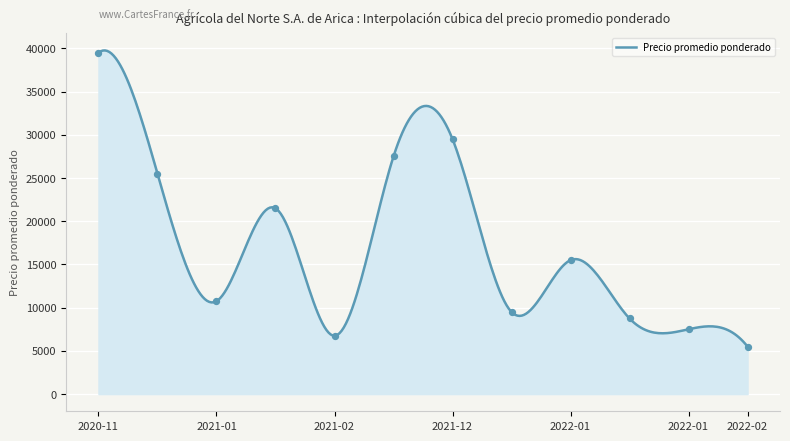

What is the maximum value for Precio promedio ponderado?

39765.4